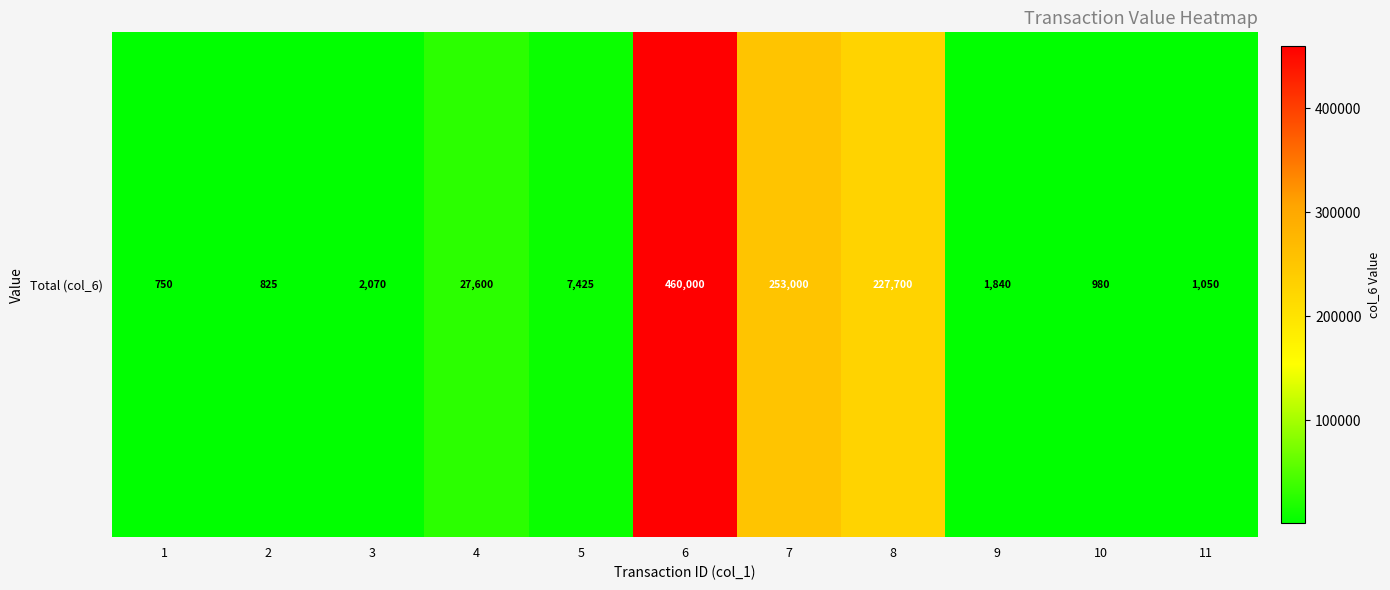

How many values are below 2070?

5